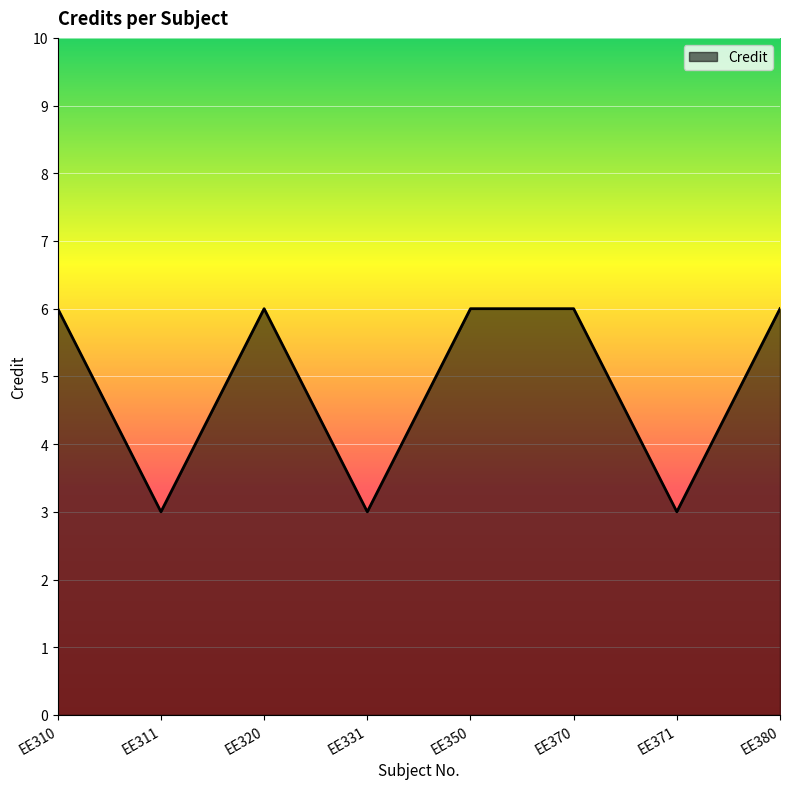

What is the greatest value displayed?

6